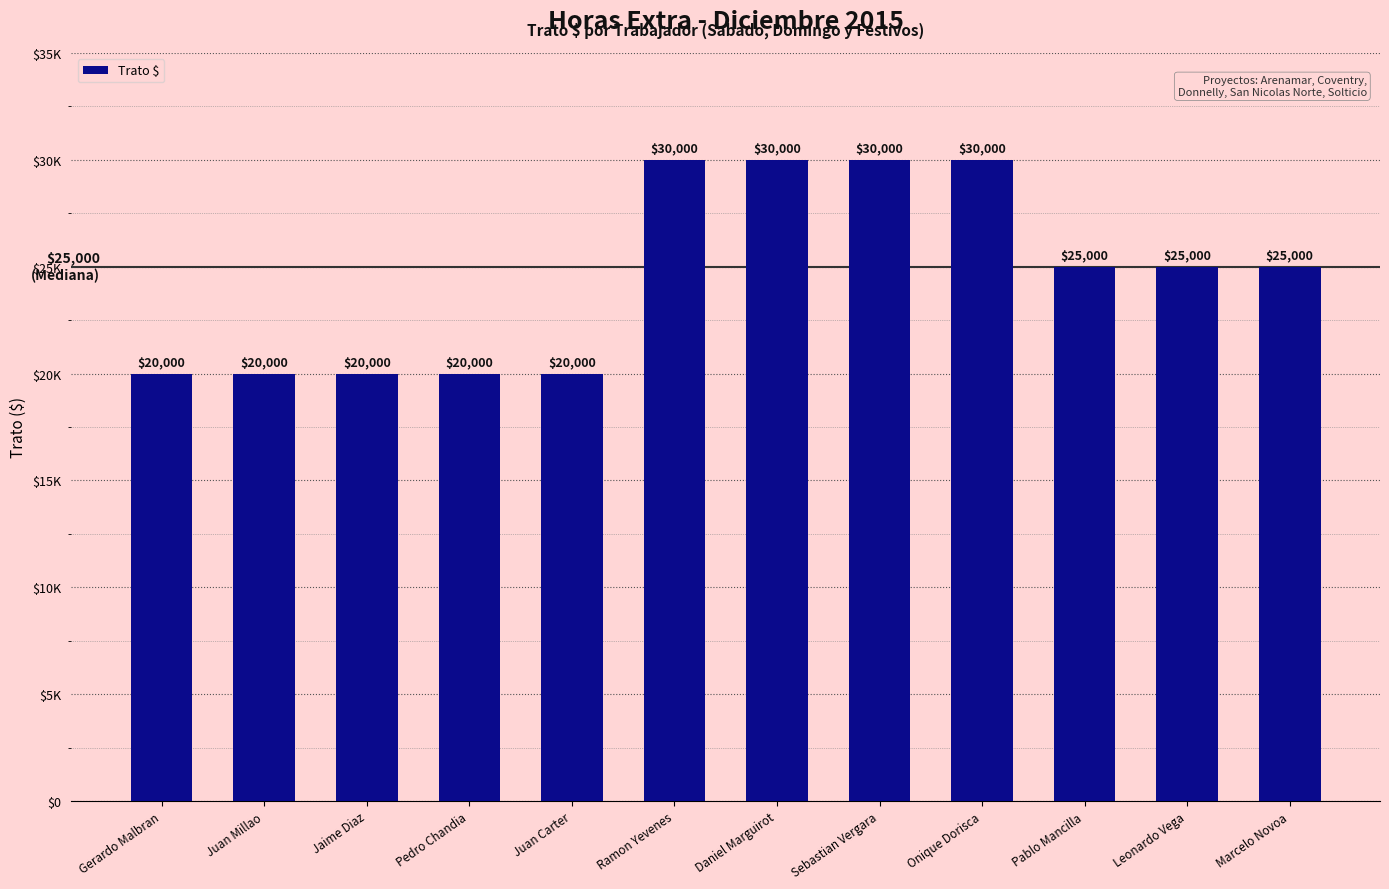

Are the bars grouped side by side (vs. stacked)?

No